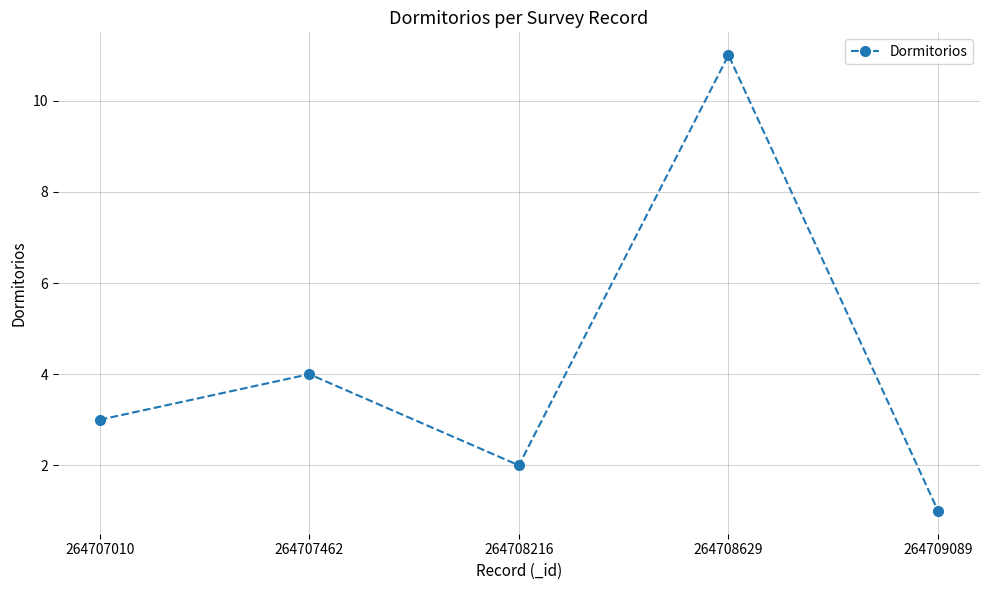

List the labels in order of value, largest first.

264708629, 264707462, 264707010, 264708216, 264709089